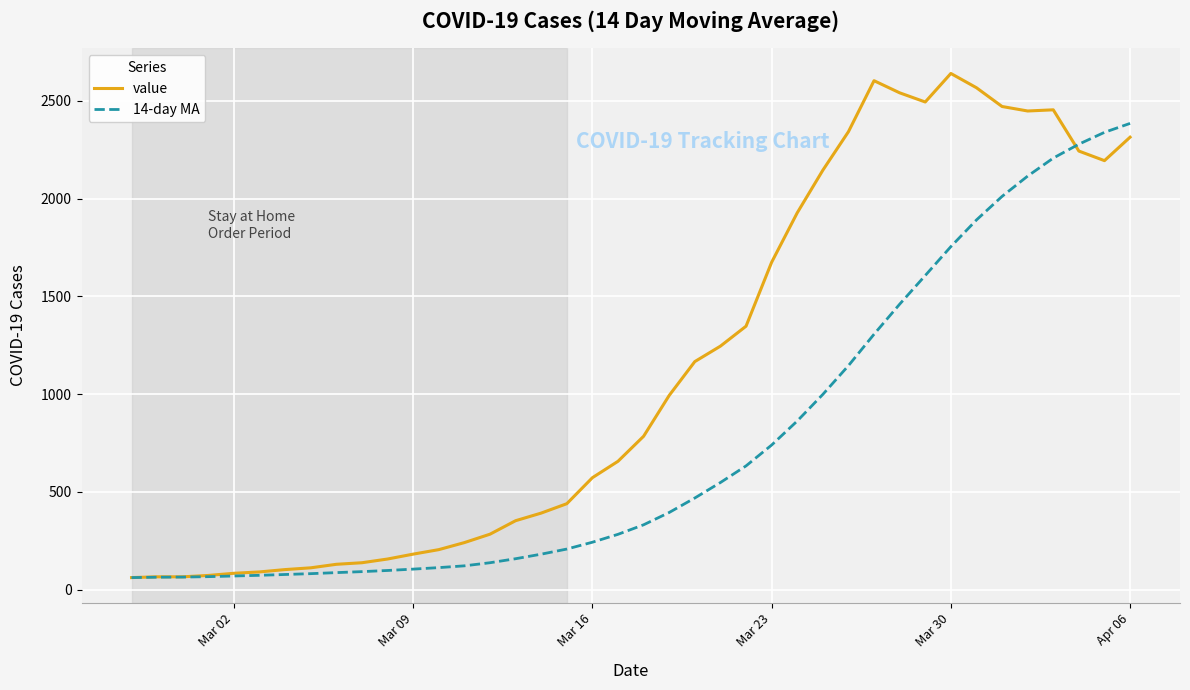

What is the maximum value for value?

2640.0